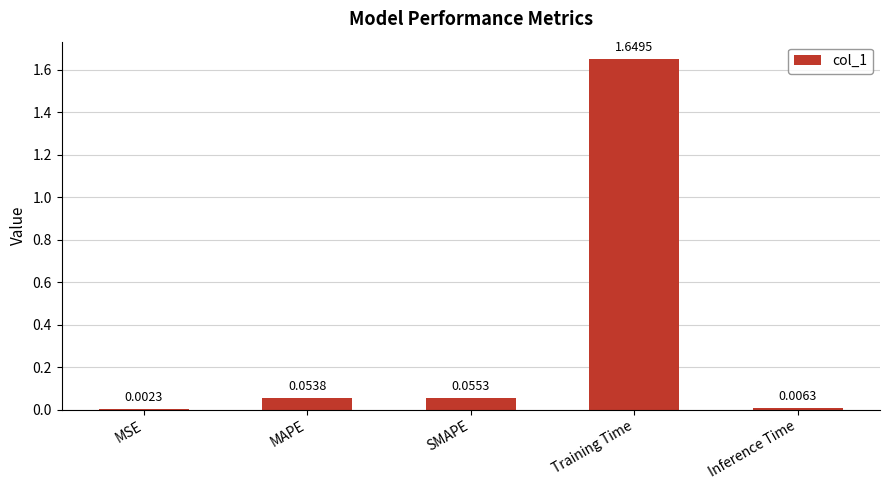

Which has a higher value, MAPE or SMAPE?

SMAPE